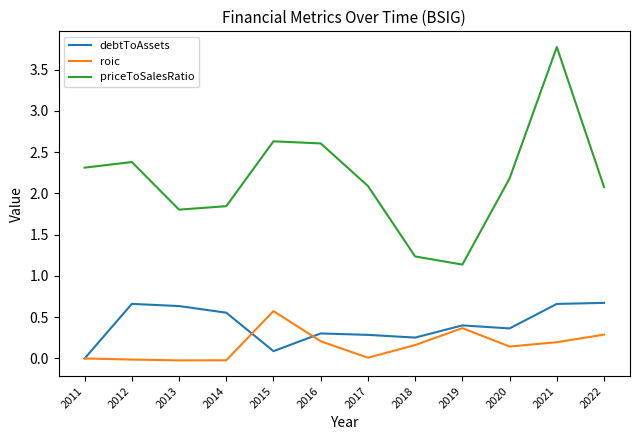

Where does the priceToSalesRatio series first go above 2?

2011